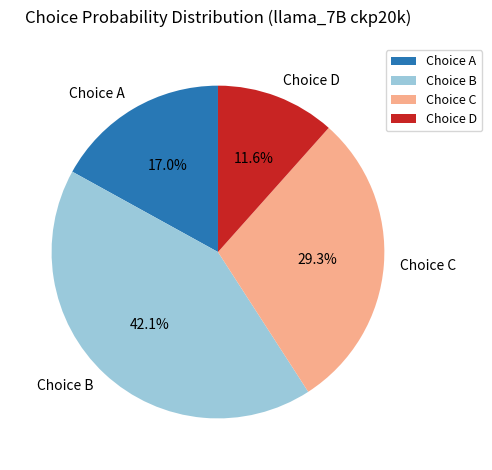

Rank the categories by value from lowest to highest.

Choice D, Choice A, Choice C, Choice B